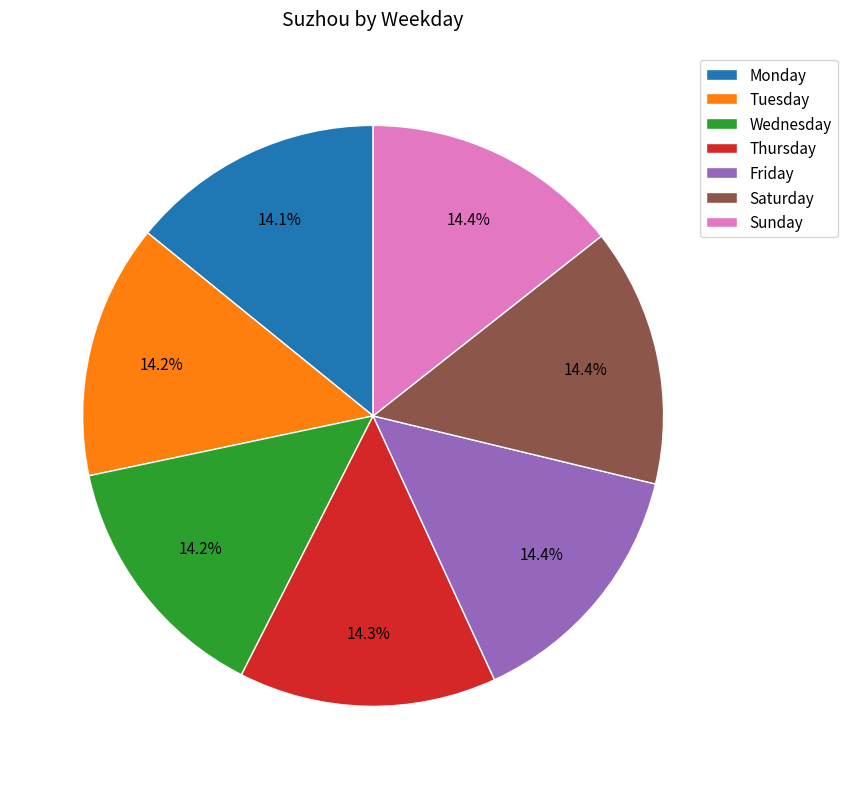

What percentage is NOT represented by Monday?

85.9%